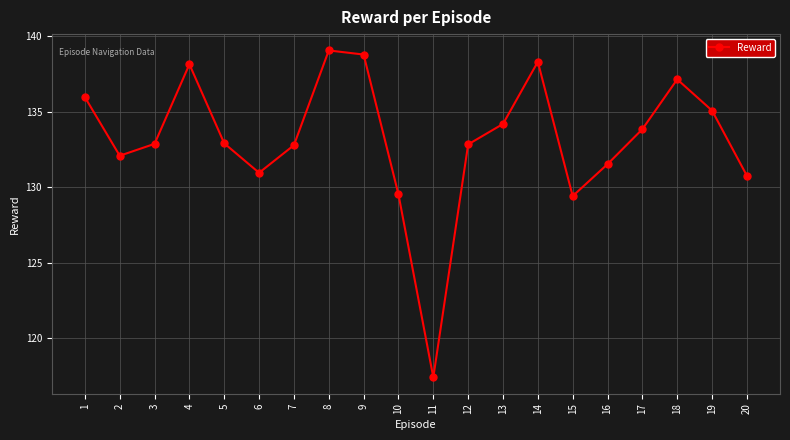

How many lines are shown in the chart?

1